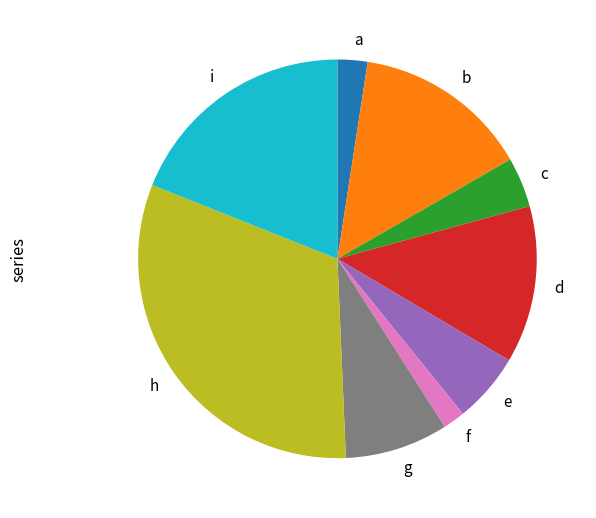

Does any single category account for the majority?

No